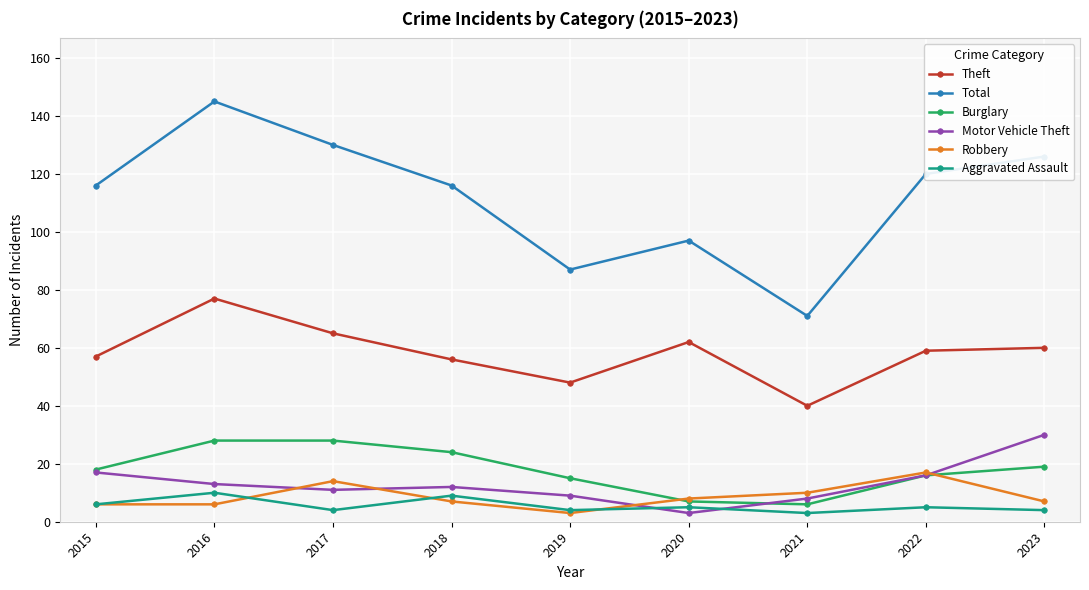

The Theft series shows 64 at 2019. True or false?

False